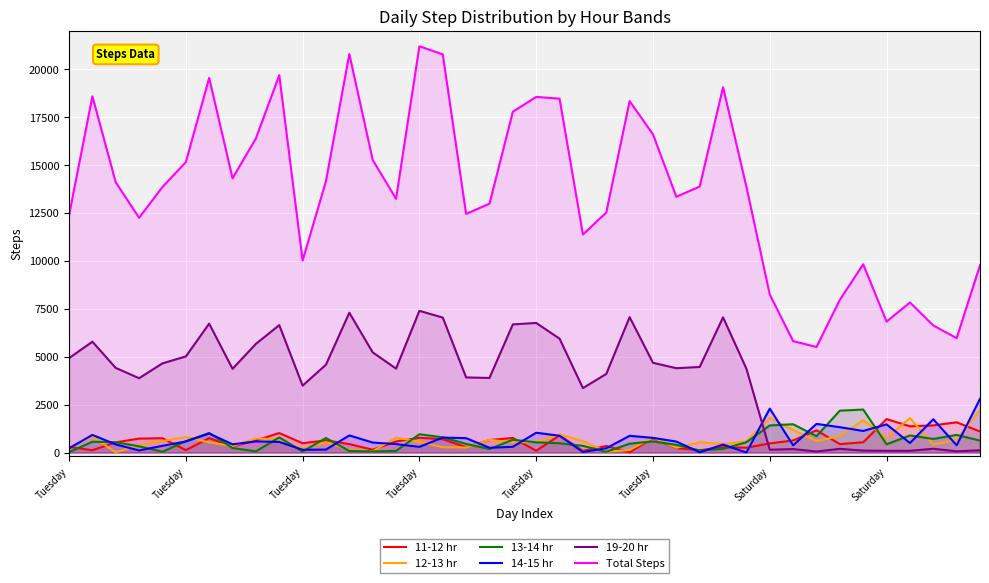

What is the difference between the maximum and minimum values in the 19-20 hr series?

7340